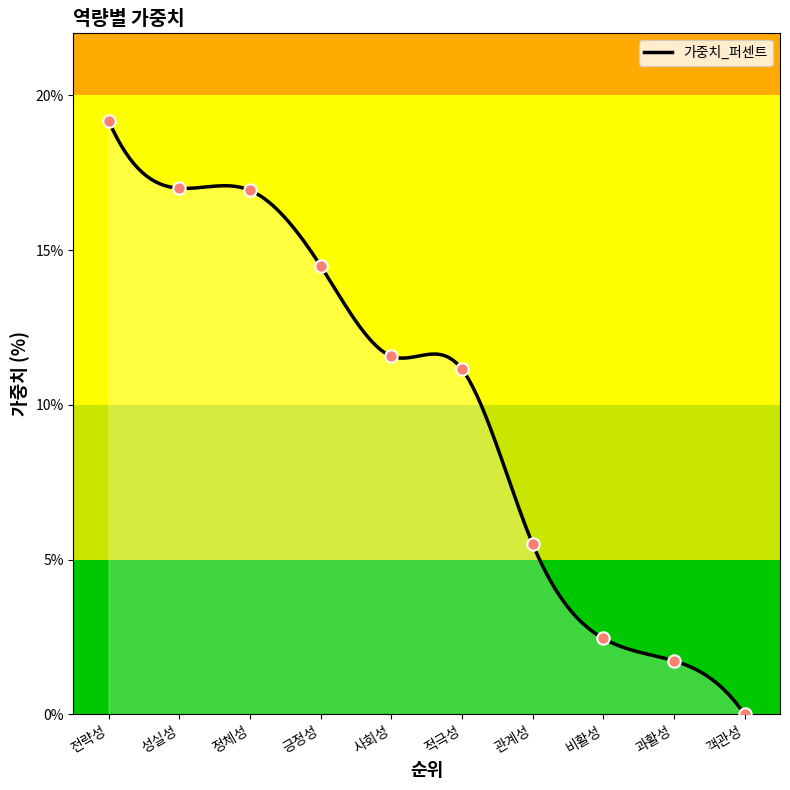

Which has a higher value, 관계성 or 적극성?

적극성